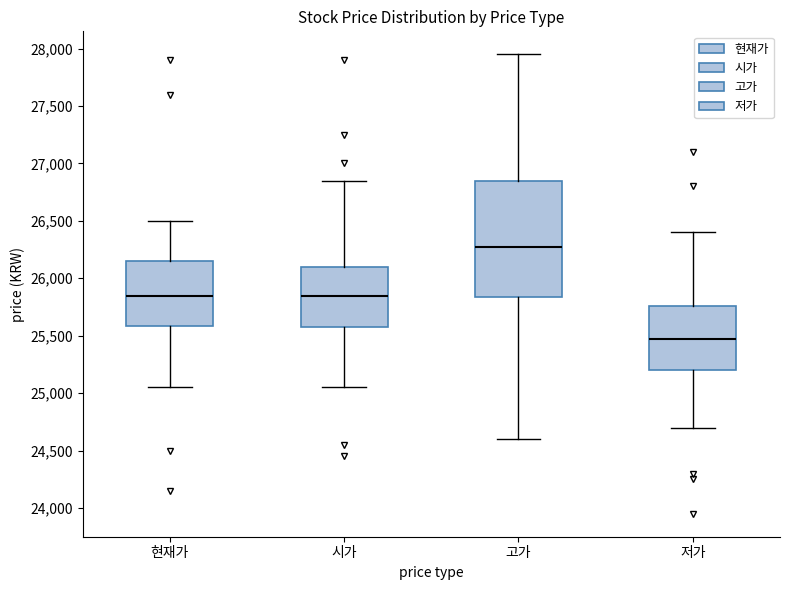

Which box is the tallest, from its lower edge to its upper edge?

고가